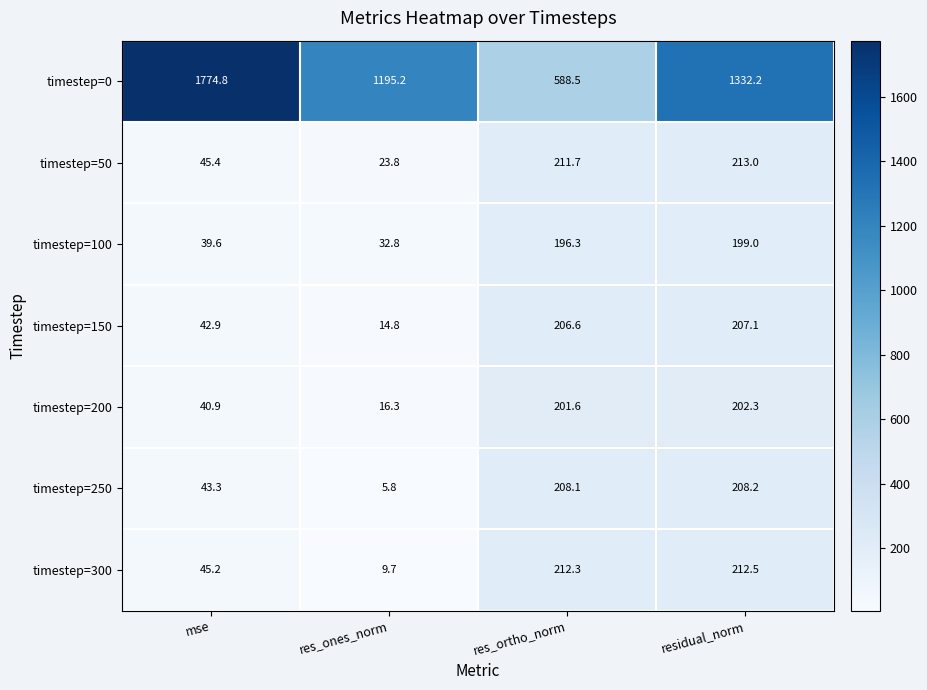

At which category is the sum across all series the highest?

residual_norm